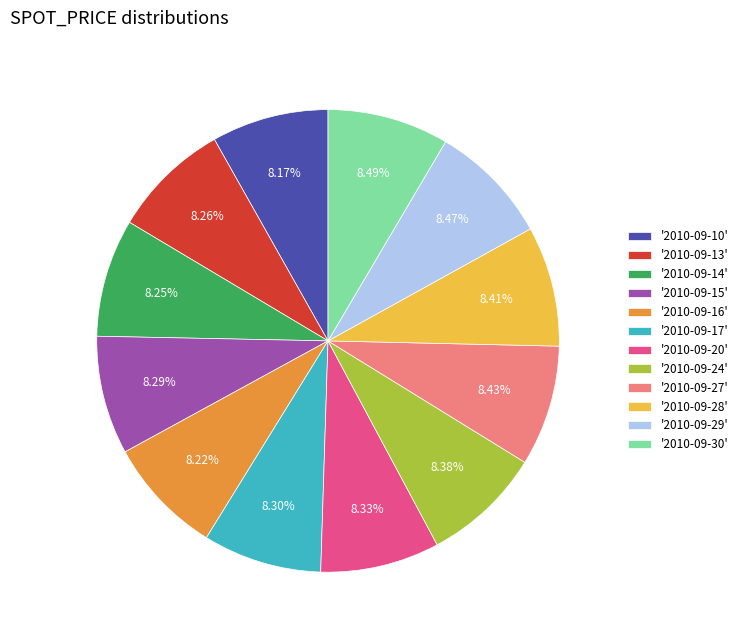

Does '2010-09-10' represent more than half of the total?

No